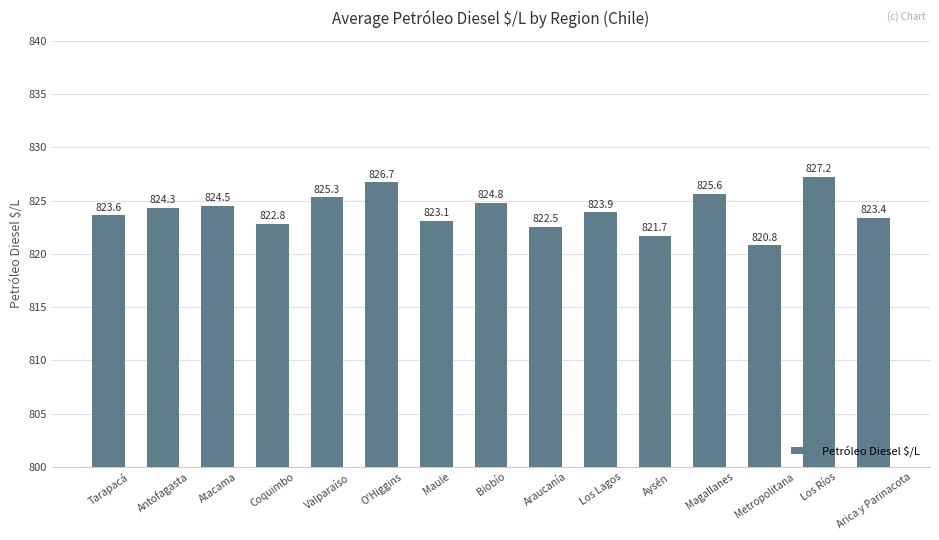

What is the ratio of the value at Coquimbo to the value at Magallanes?

1.0